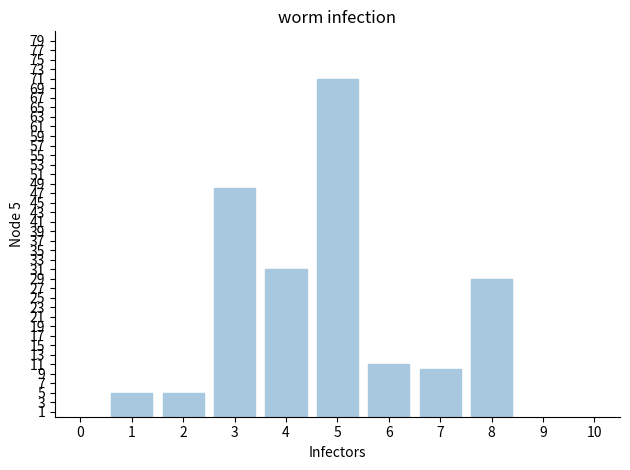

How many values are below 29?

4